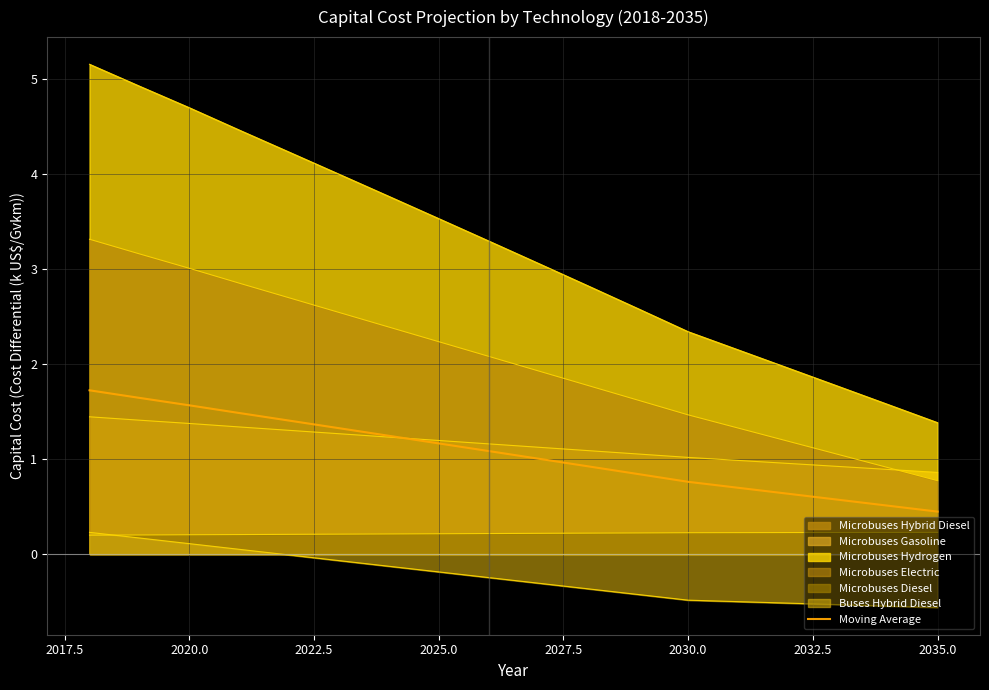

Does the chart display data point markers on the line(s)?

No